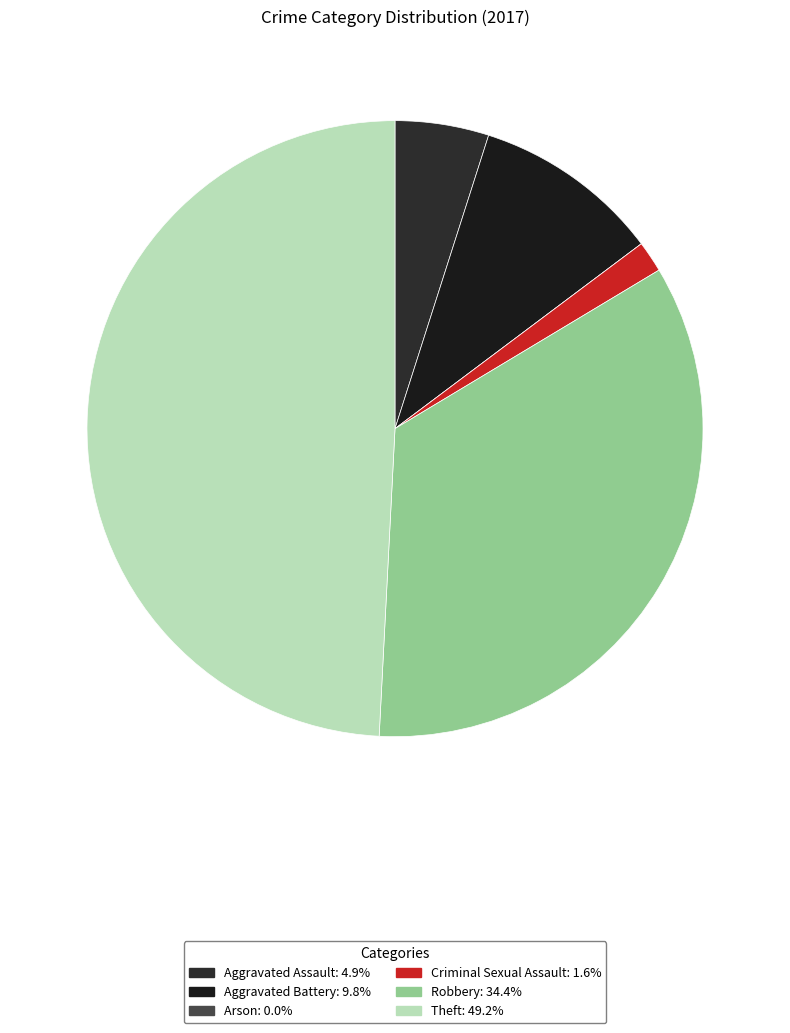

Is it true that Aggravated Assault is 5% of the pie?

True